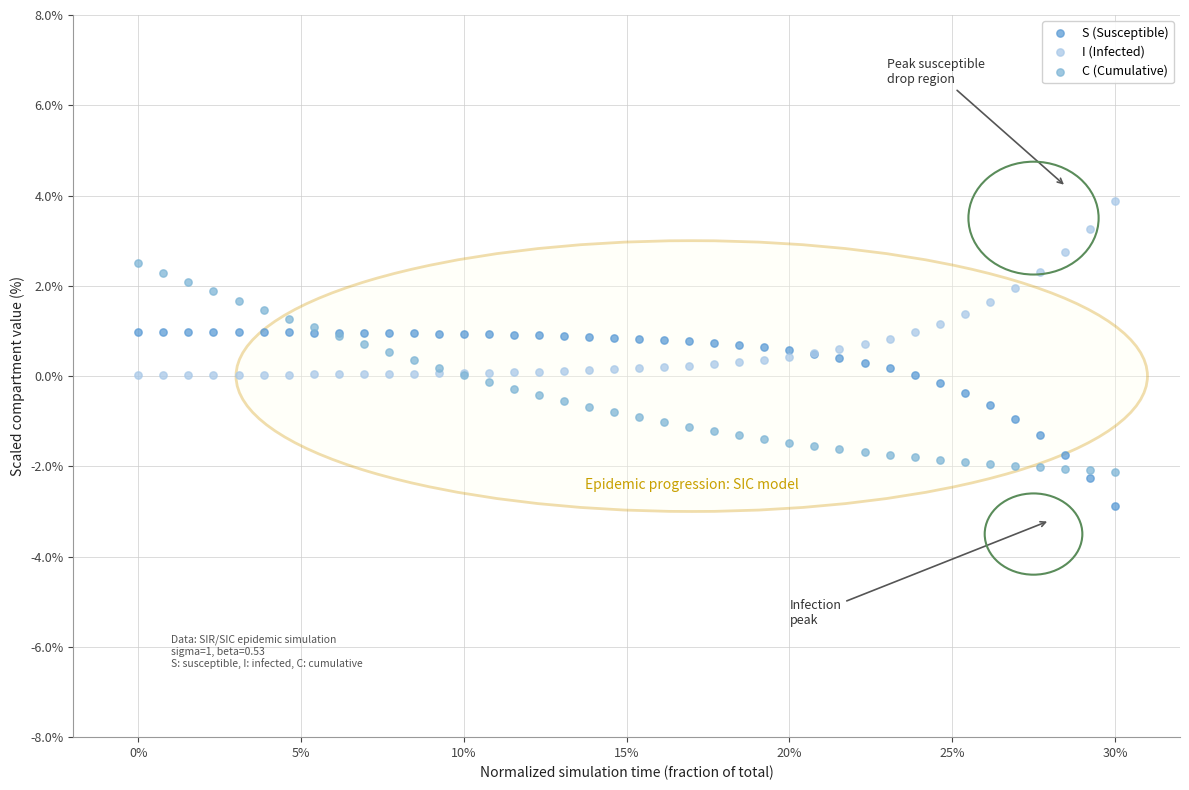

Which series reaches the minimum Y coordinate?

S (Susceptible)